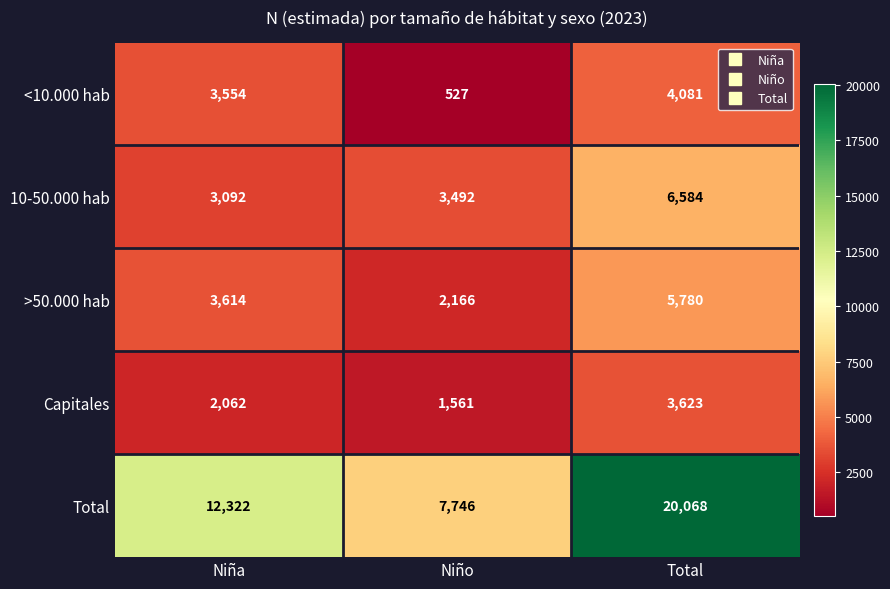

How many series are shown in this chart?

5